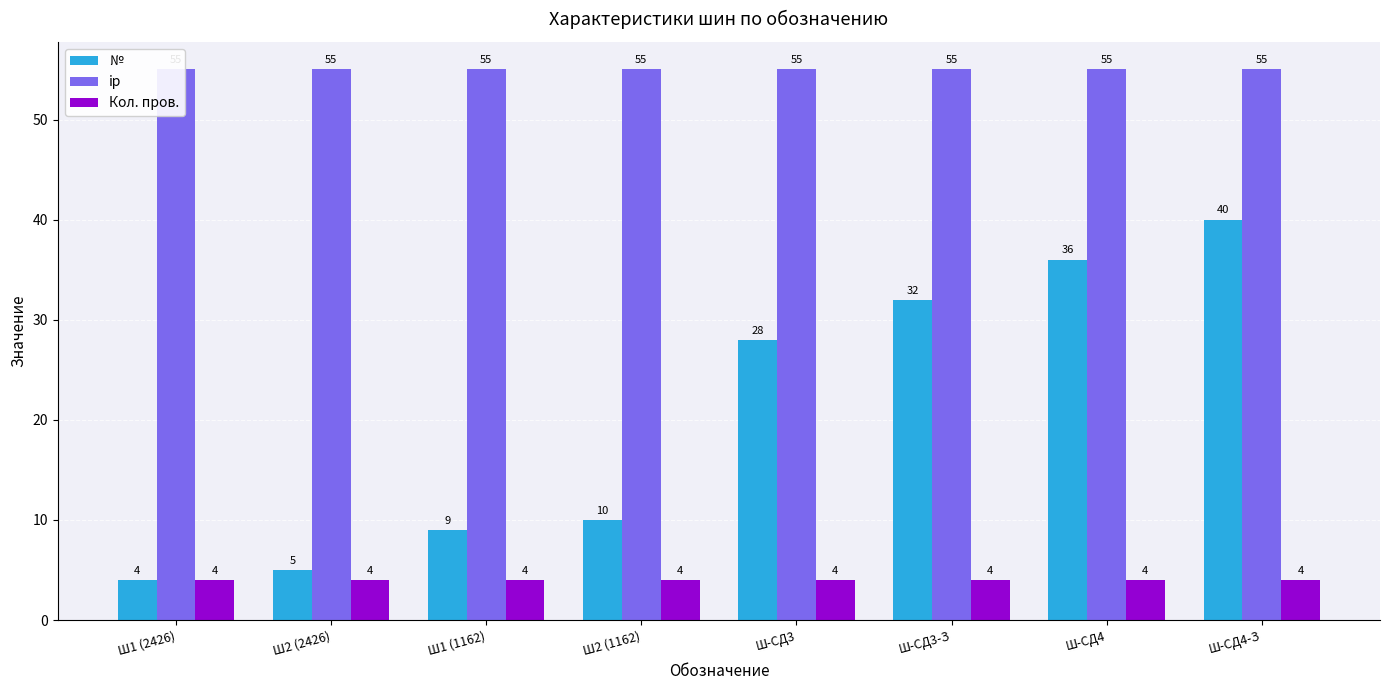

What is the difference between the maximum and minimum values in the № series?

36